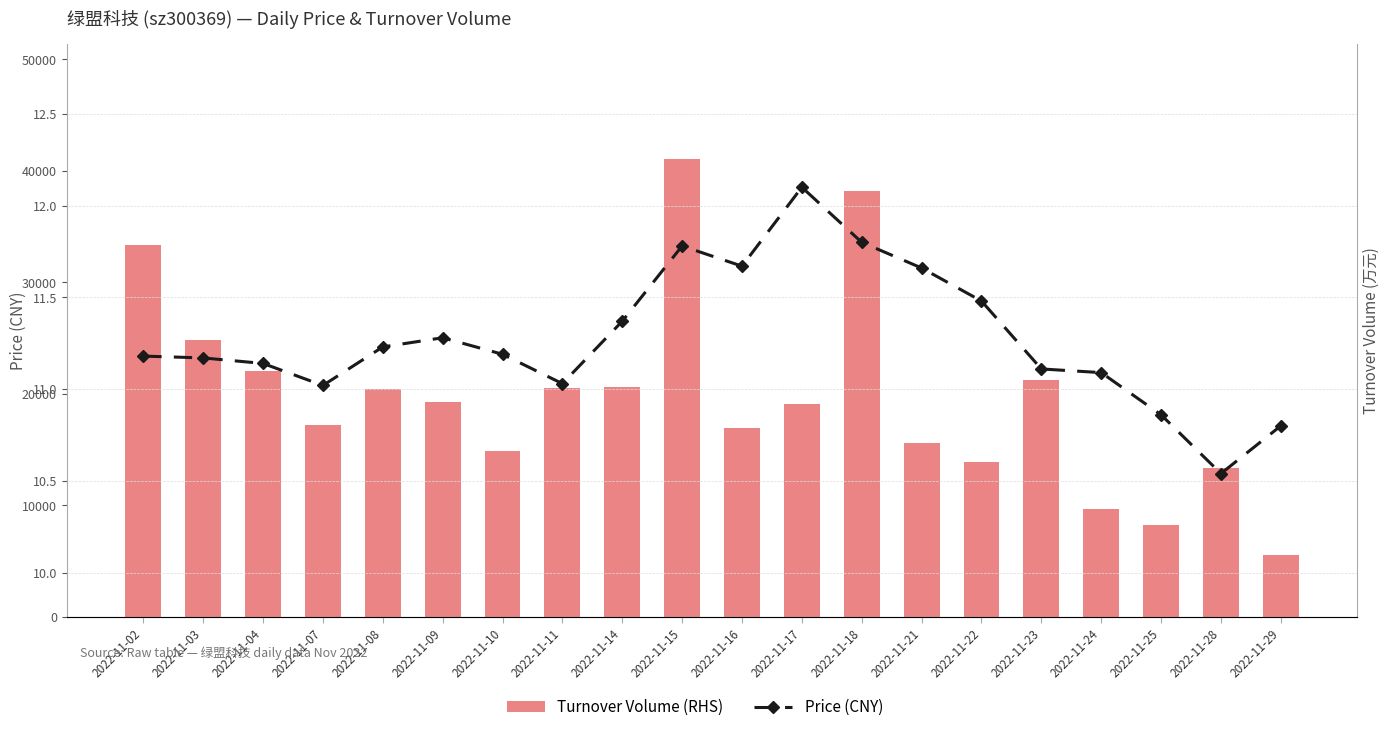

How many series are shown in this chart?

2